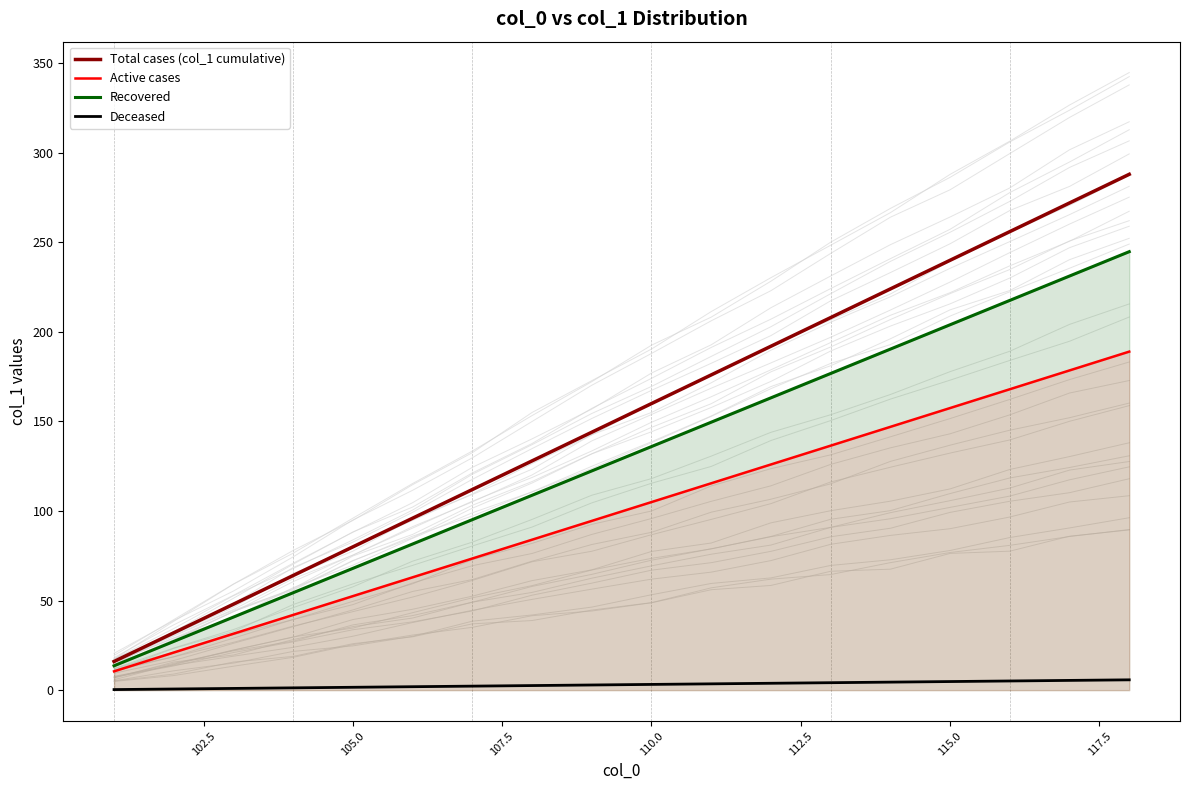

Is it true that Recovered equals 204.0 at 115.0?

True